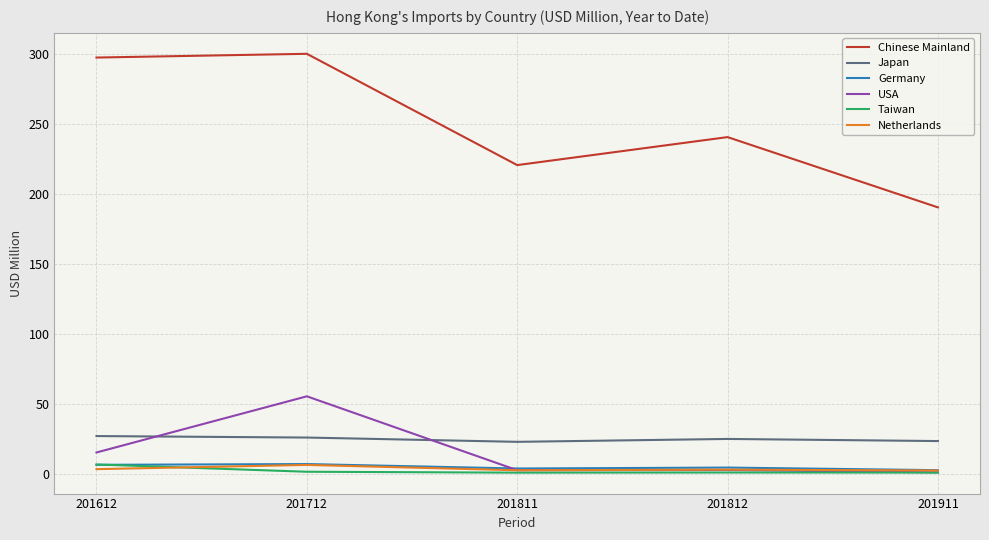

Between 201612 and 201811, which series saw the biggest shift?

Chinese Mainland